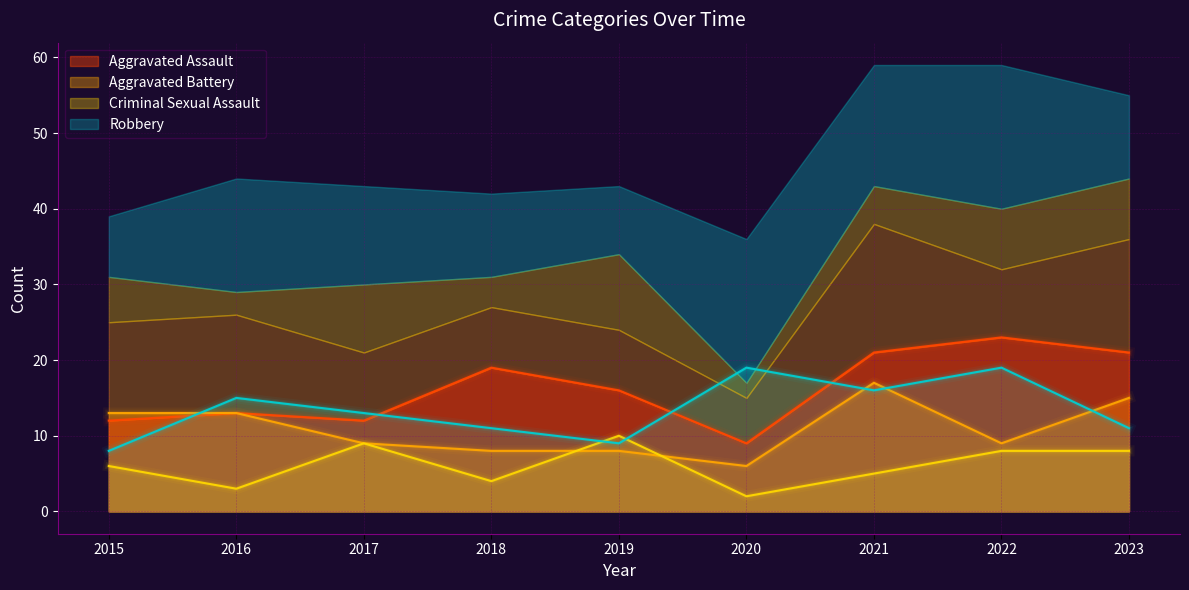

List the series in order of their overall mean, highest first.

Aggravated Assault, Robbery, Aggravated Battery, Criminal Sexual Assault